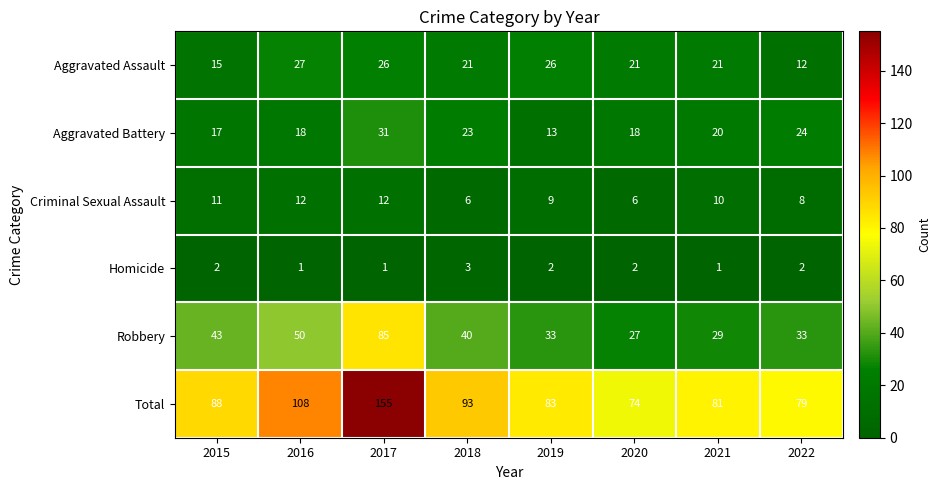

True or false: Aggravated Assault has a value of 15 at 2015.

True